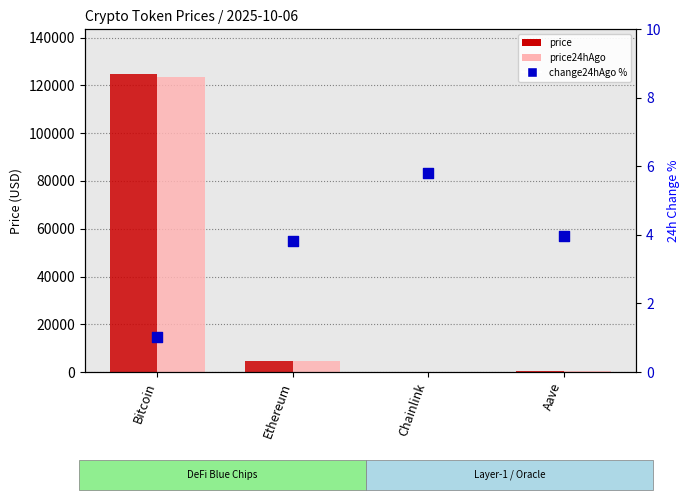

Which series contains the lowest Y value?

change24hAgo %